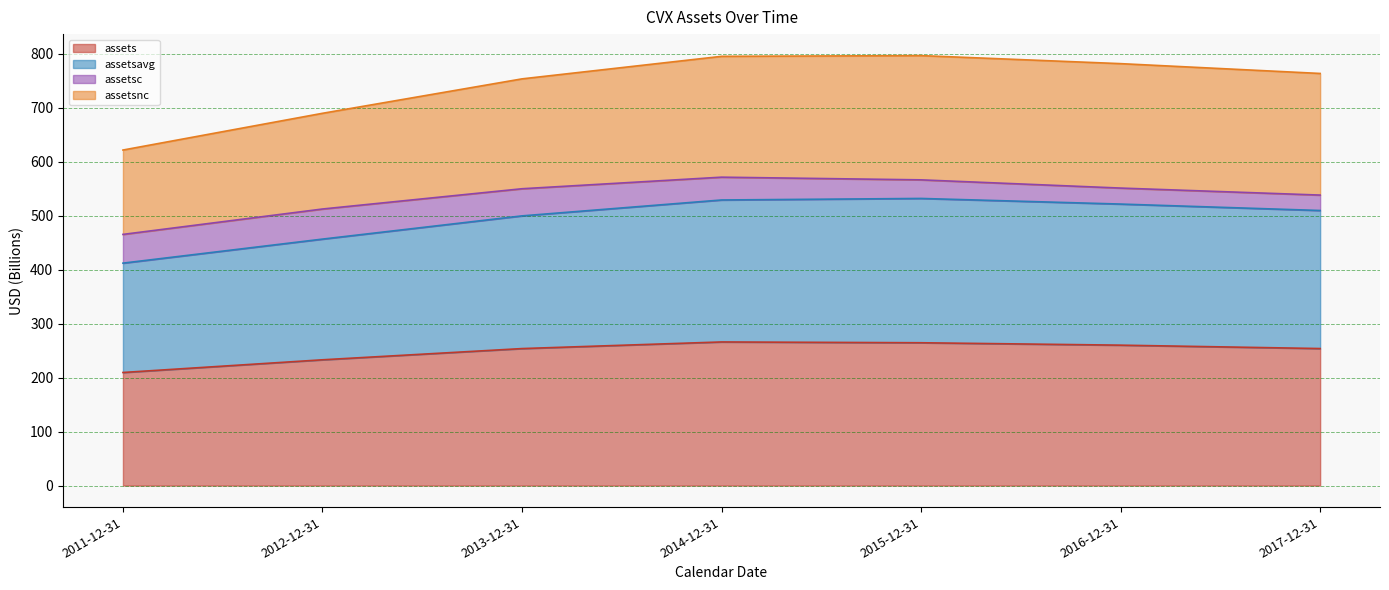

What is the total value across all series at 2011-12-31?

621.5